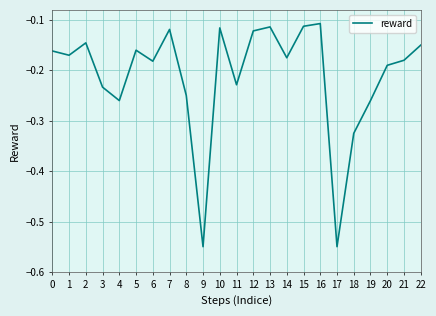

What is the sum of the values at 8 and 1?

-0.4